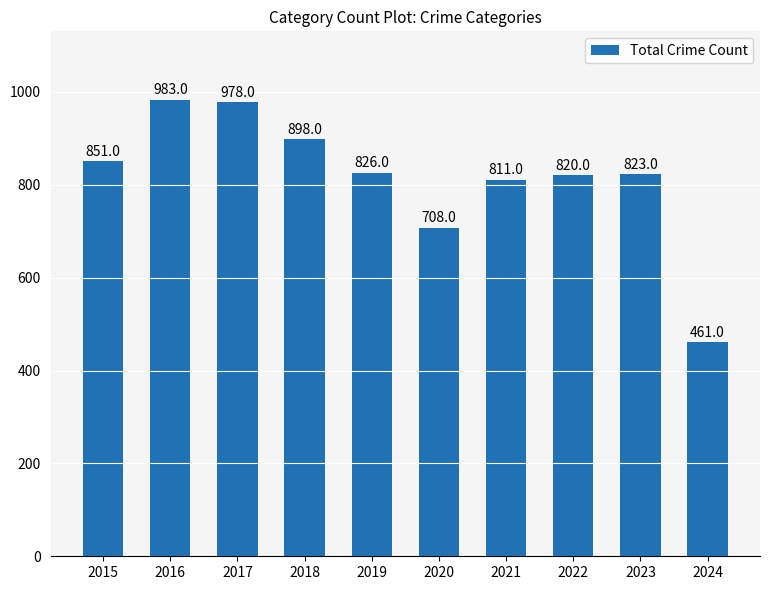

Rank the categories by value from lowest to highest.

2024, 2020, 2021, 2022, 2023, 2019, 2015, 2018, 2017, 2016